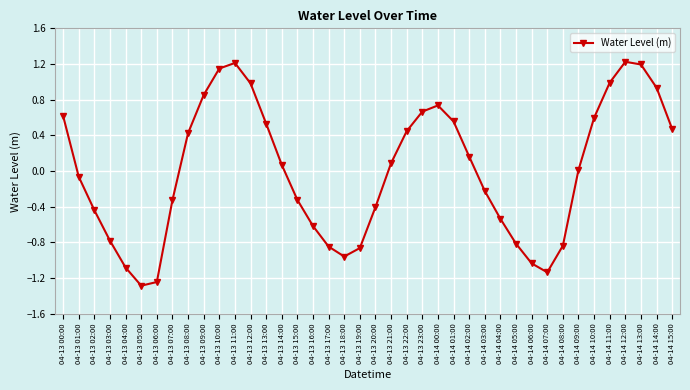

What is the smallest value displayed?

-1.3